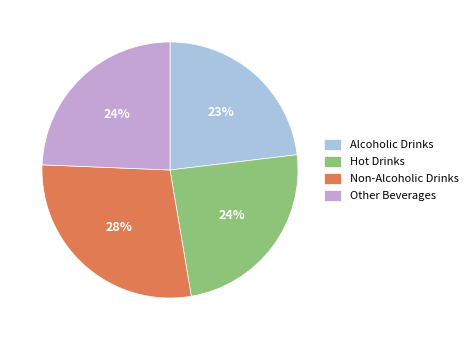

Is there a majority slice in this chart?

No